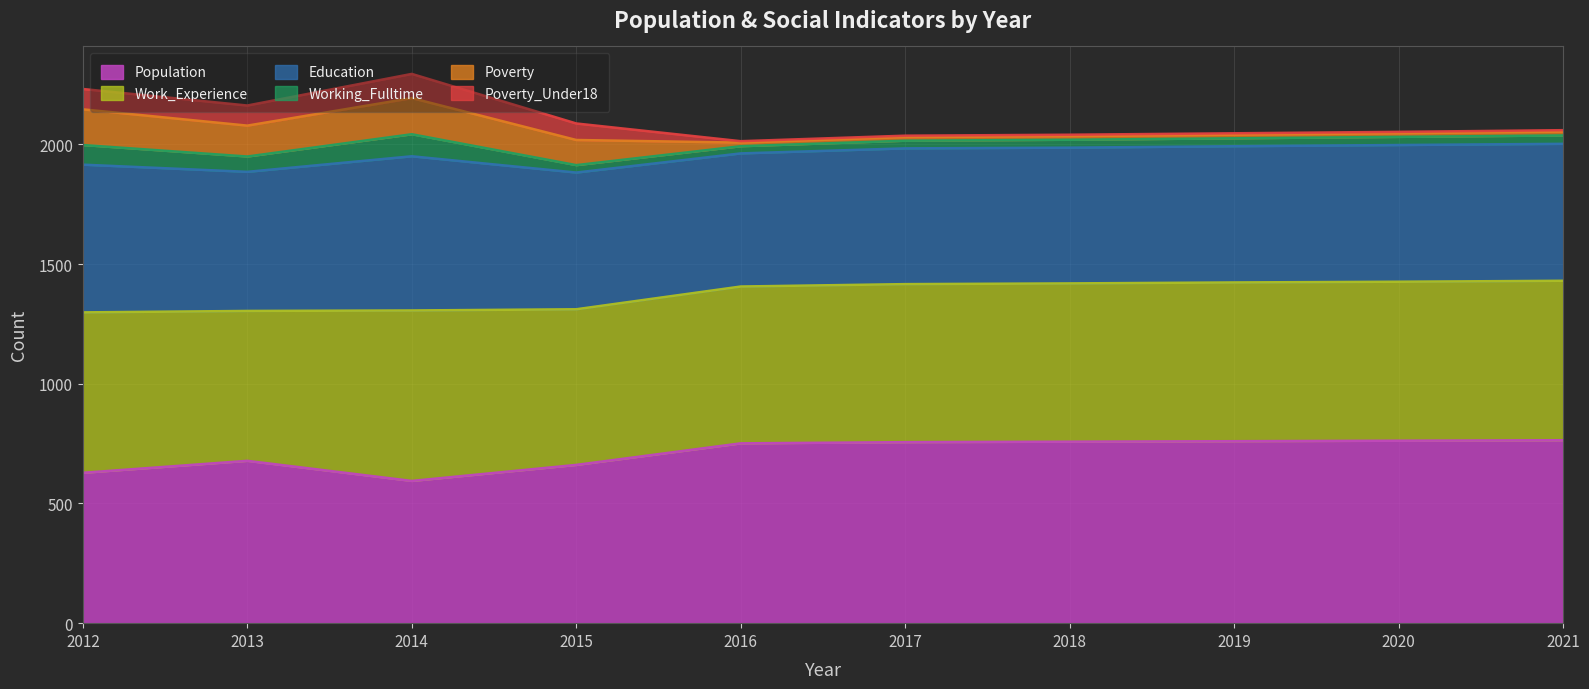

What is the highest value of the Population series?

764